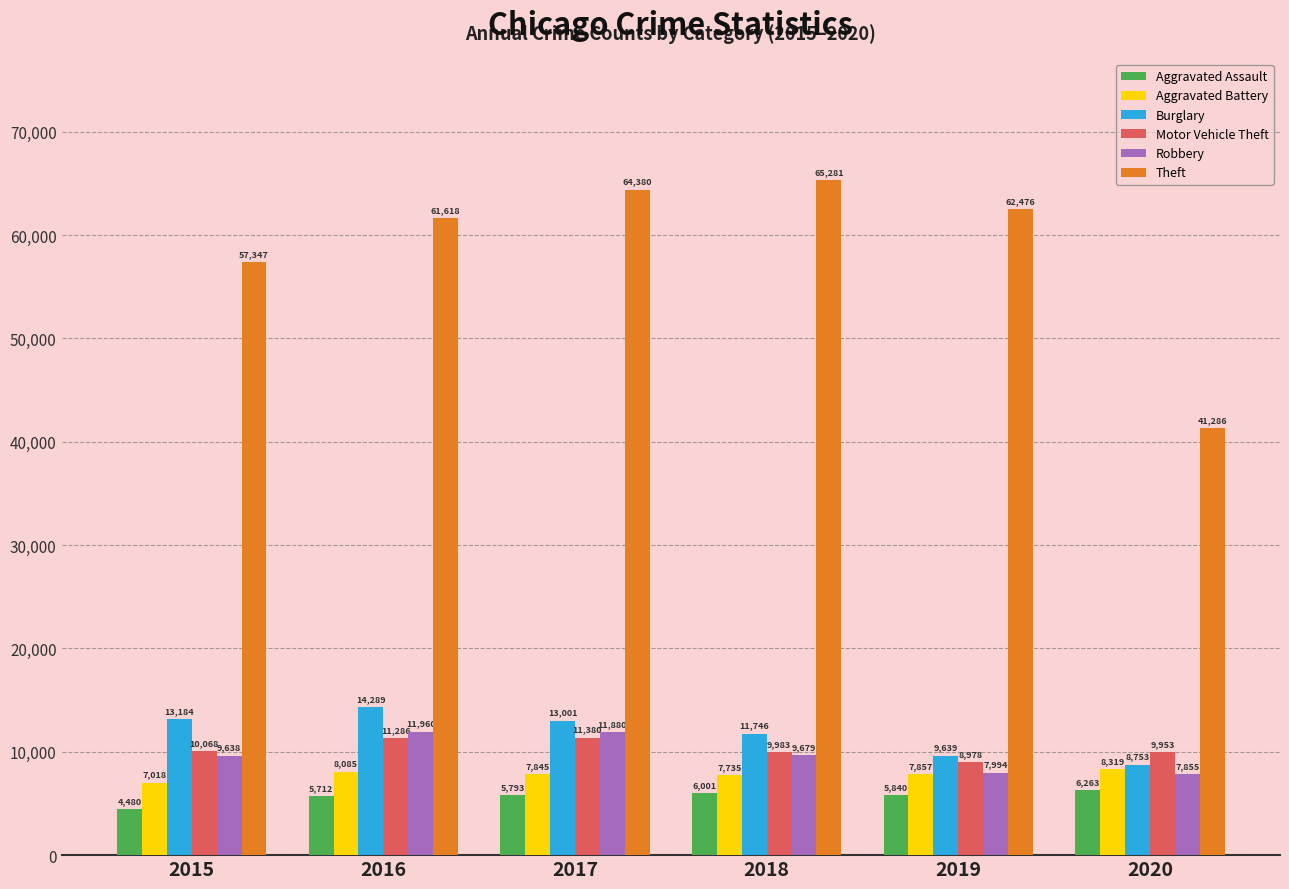

What is the sum of the Theft values at 2017 and 2016?

125998